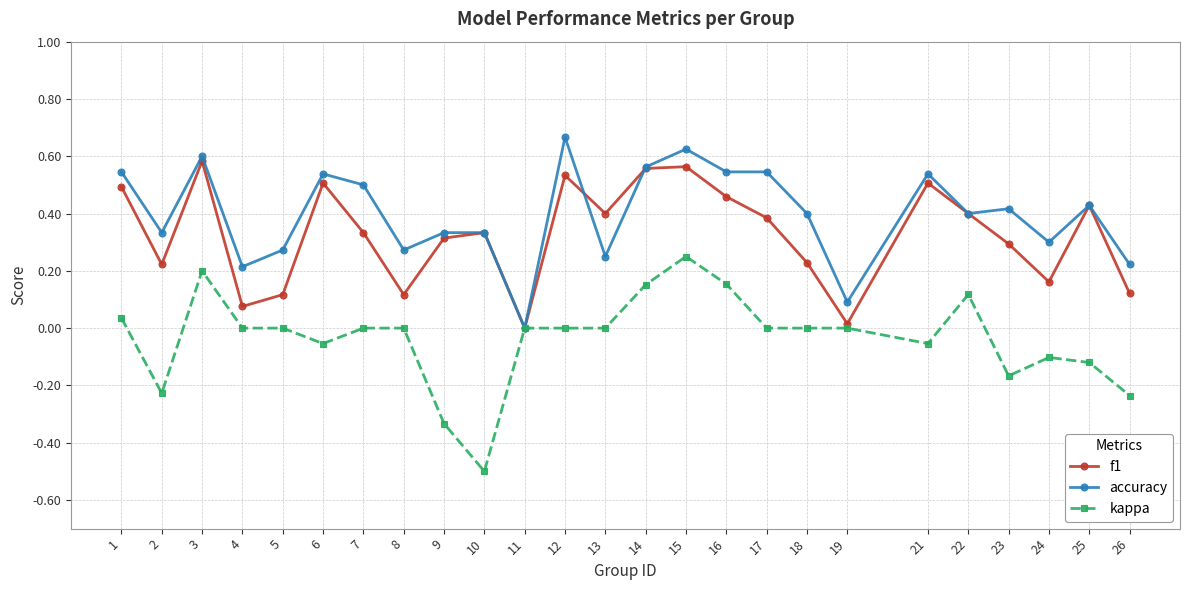

Which label corresponds to the smallest value in the chart?

10